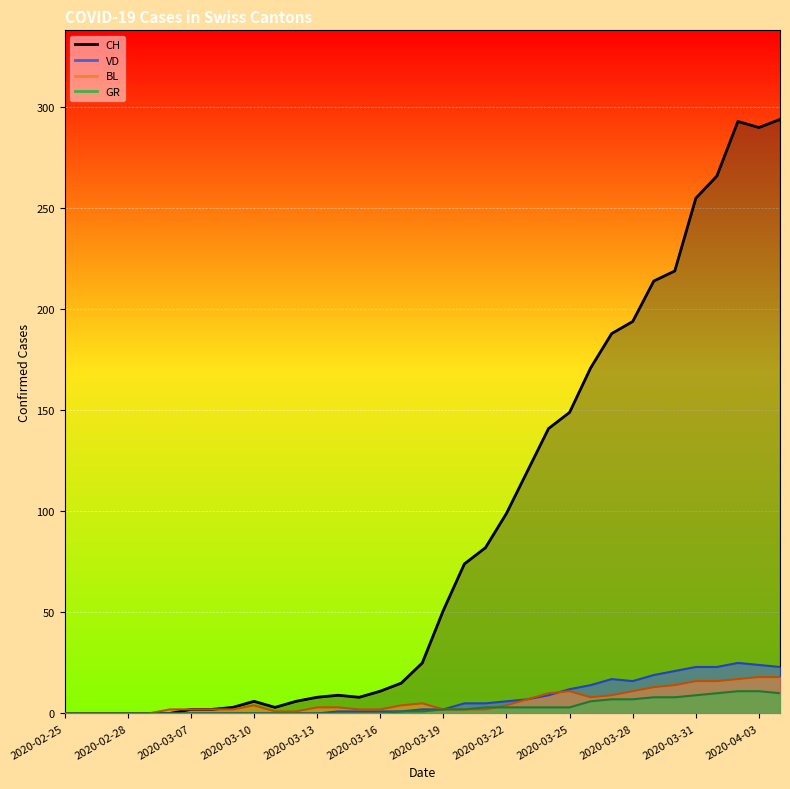

What position from the left is 2020-02-29?

5